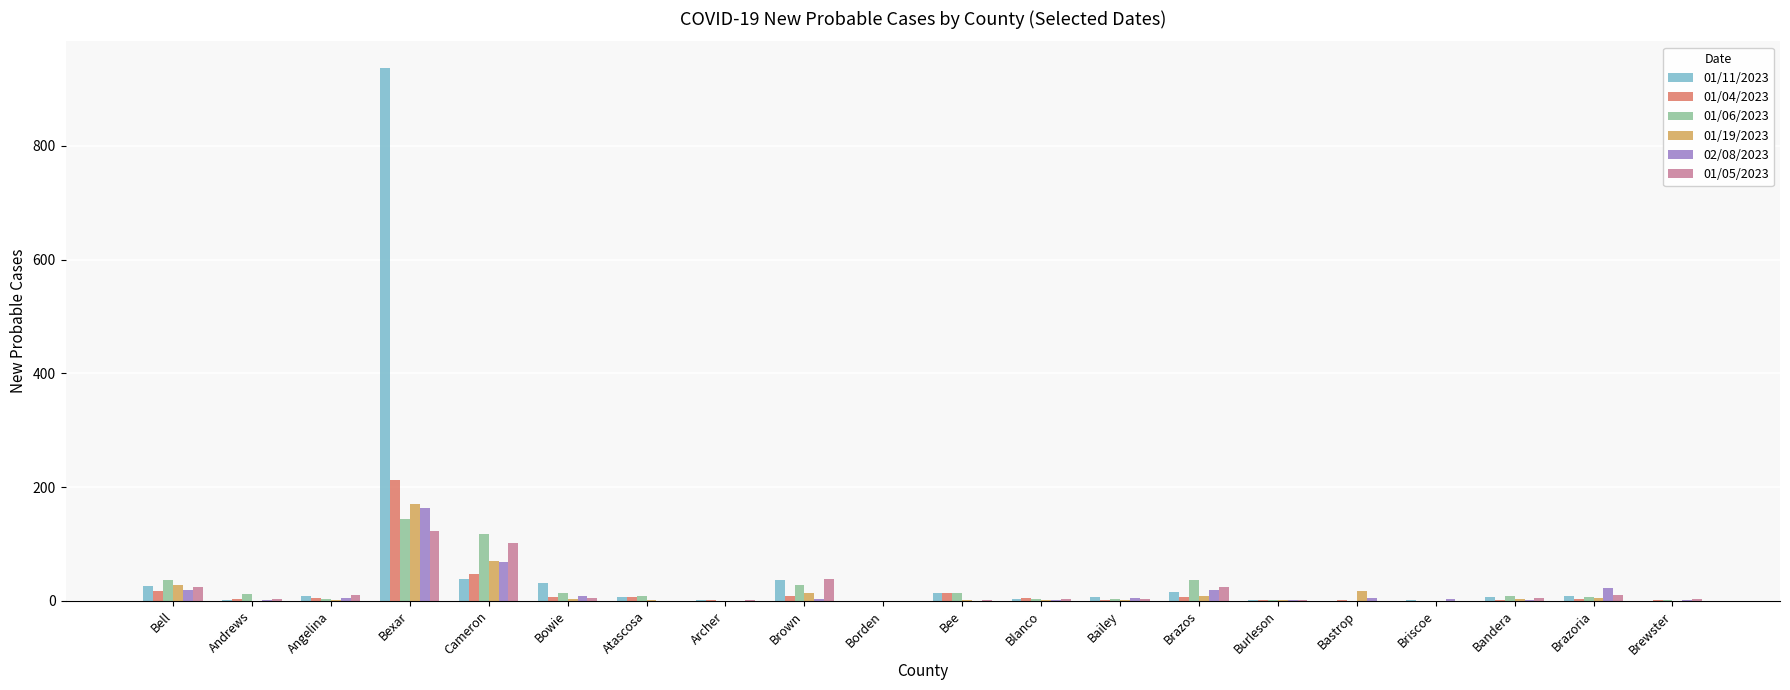

Which category has the highest value across all series?

Bexar